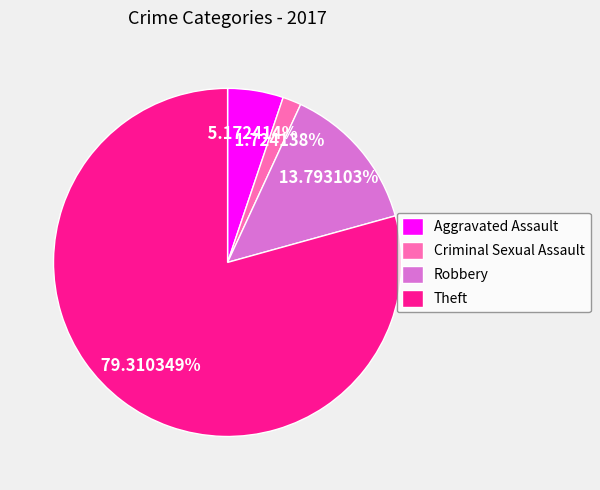

Rank the categories by value from highest to lowest.

Theft, Robbery, Aggravated Assault, Criminal Sexual Assault